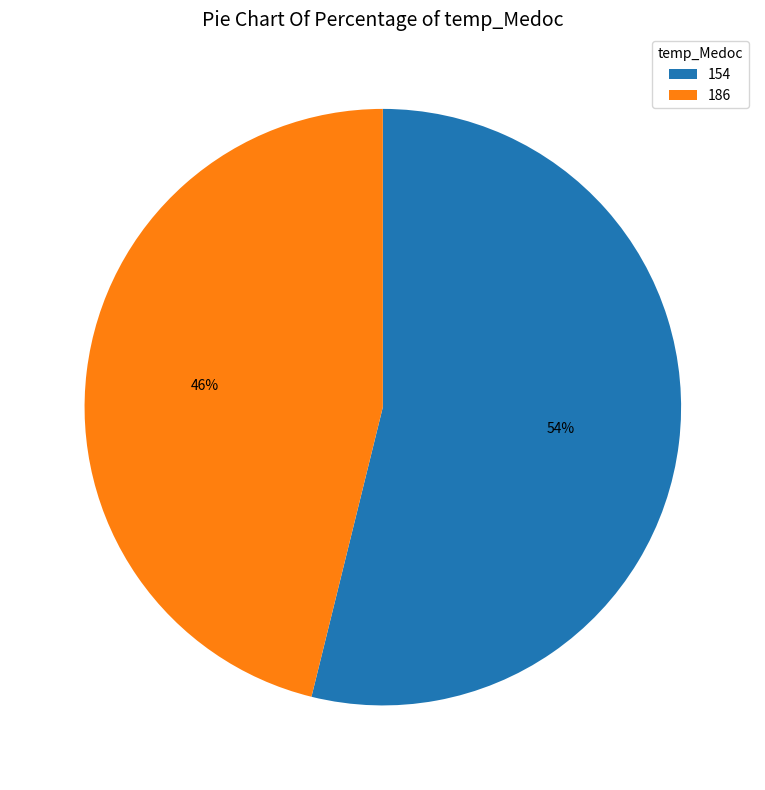

To the nearest percent, what is the difference between the 154 and 186 slice percentages?

8%